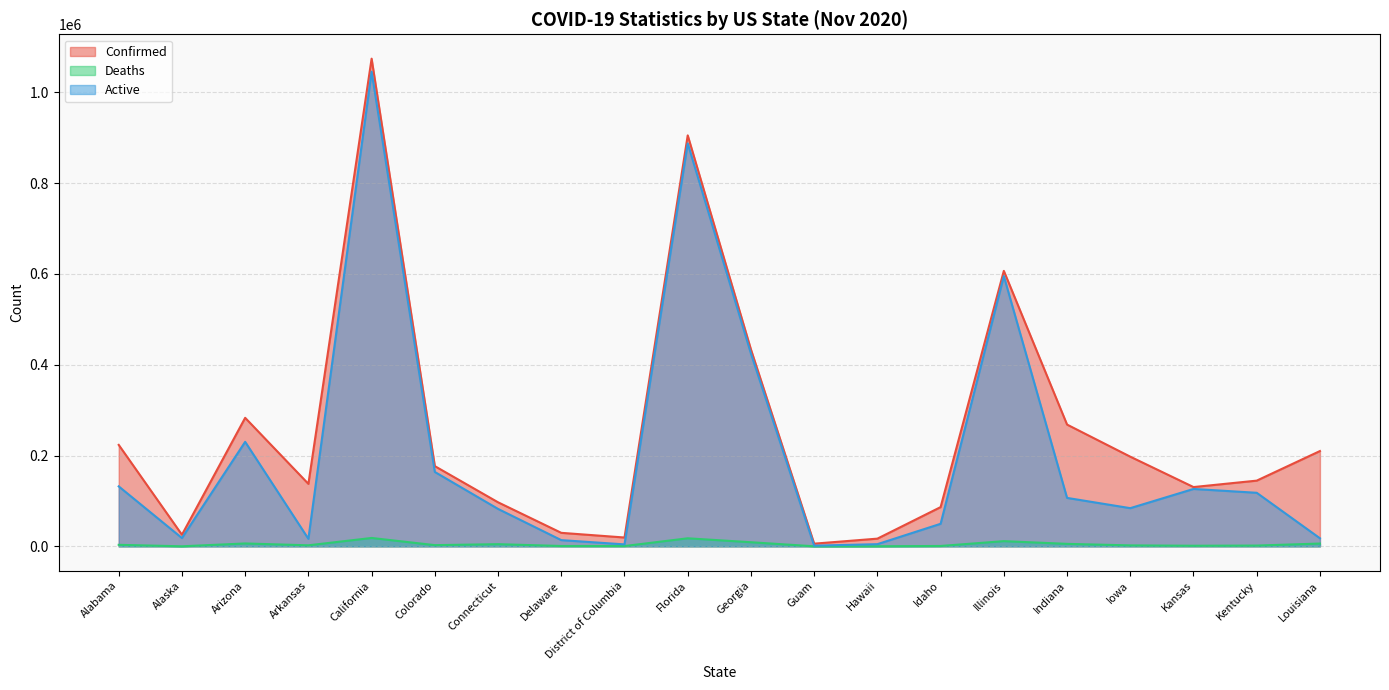

At Delaware, list the series in order from smallest to largest.

Deaths, Active, Confirmed